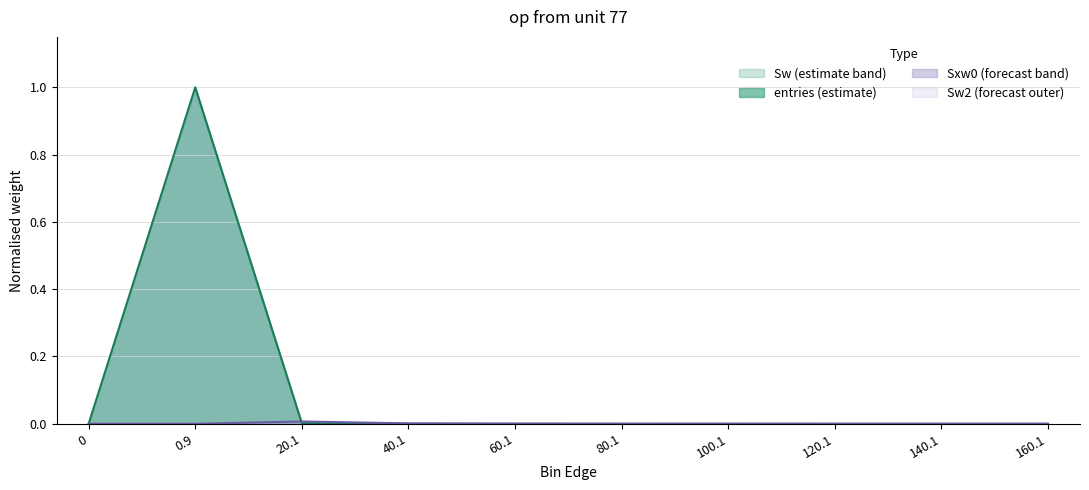

Which series has the widest spread of values?

Sw (estimate band)